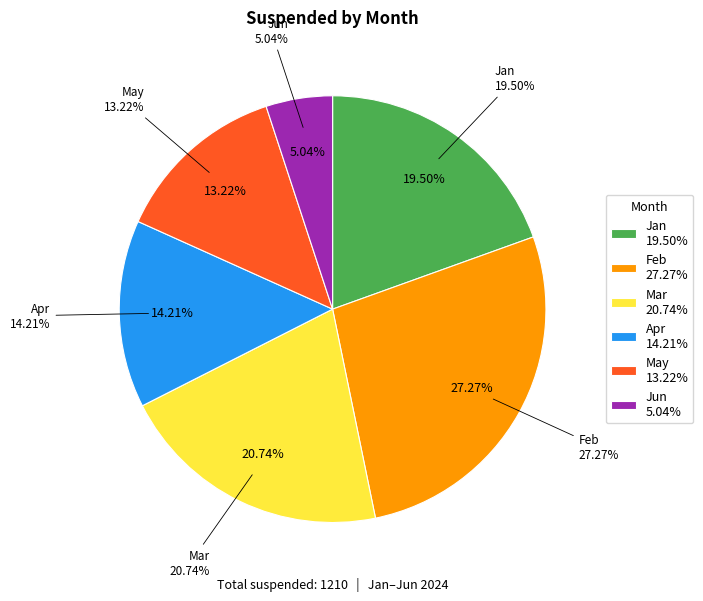

Is Apr the majority of the pie?

No